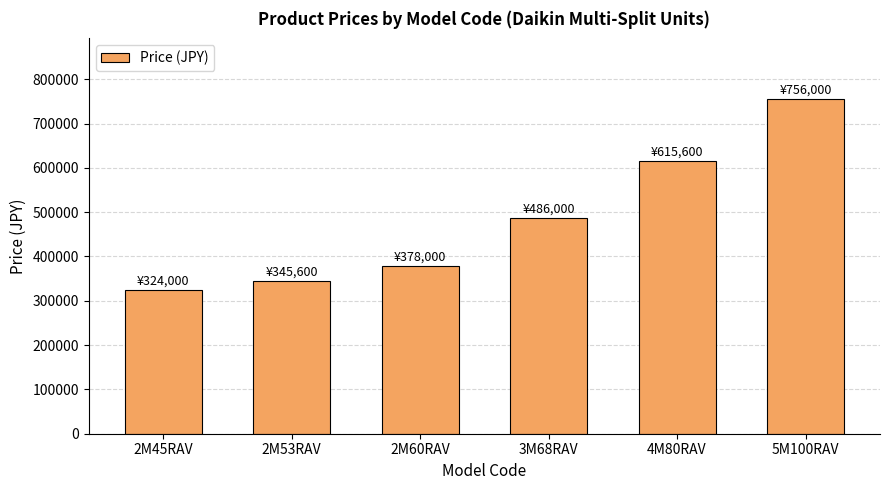

What is the change in value from 2M45RAV to 3M68RAV?

+162000